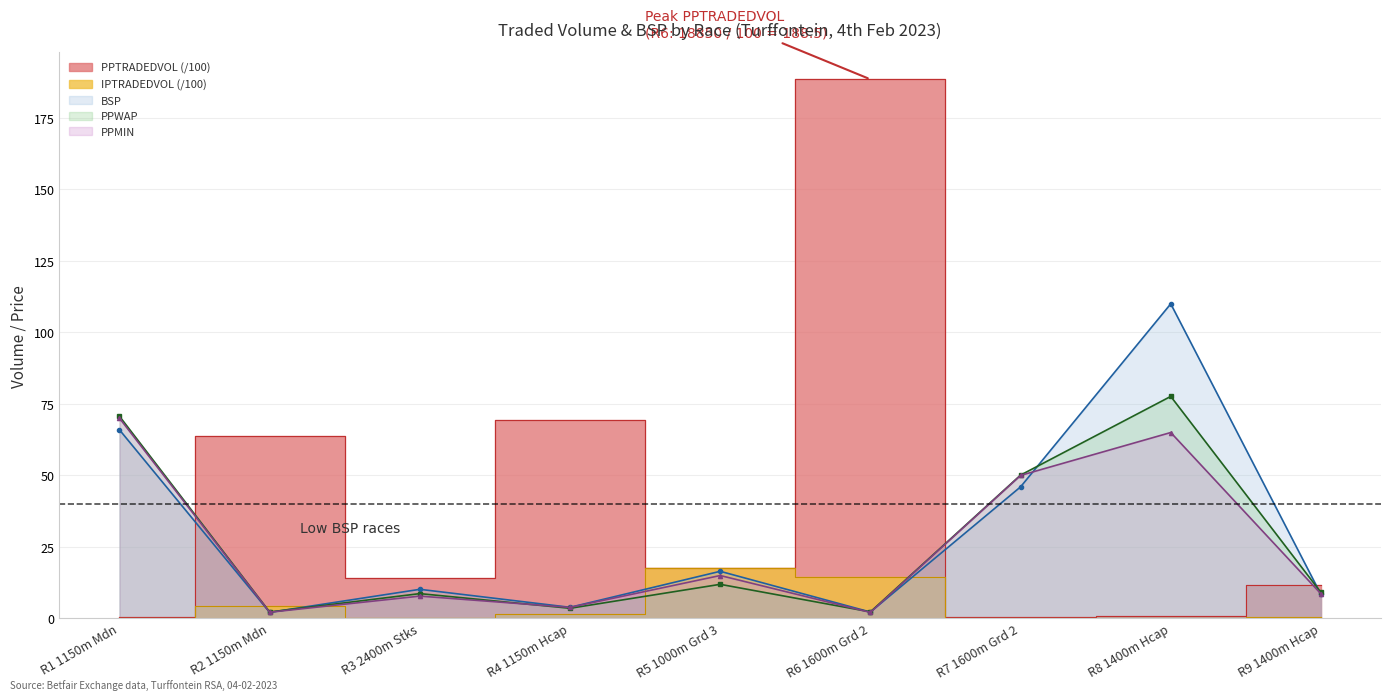

List the labels in order of PPTRADEDVOL value, smallest first.

R1 1150m Mdn, R7 1600m Grd 2, R8 1400m Hcap, R9 1400m Hcap, R3 2400m Stks, R5 1000m Grd 3, R2 1150m Mdn, R4 1150m Hcap, R6 1600m Grd 2